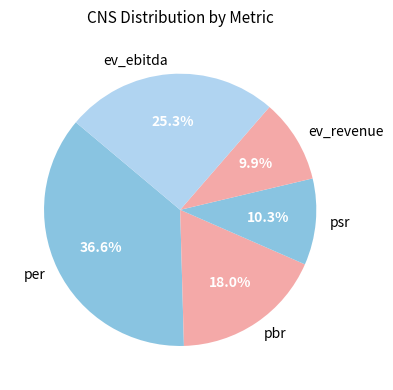

Which category has the biggest portion of the pie?

per